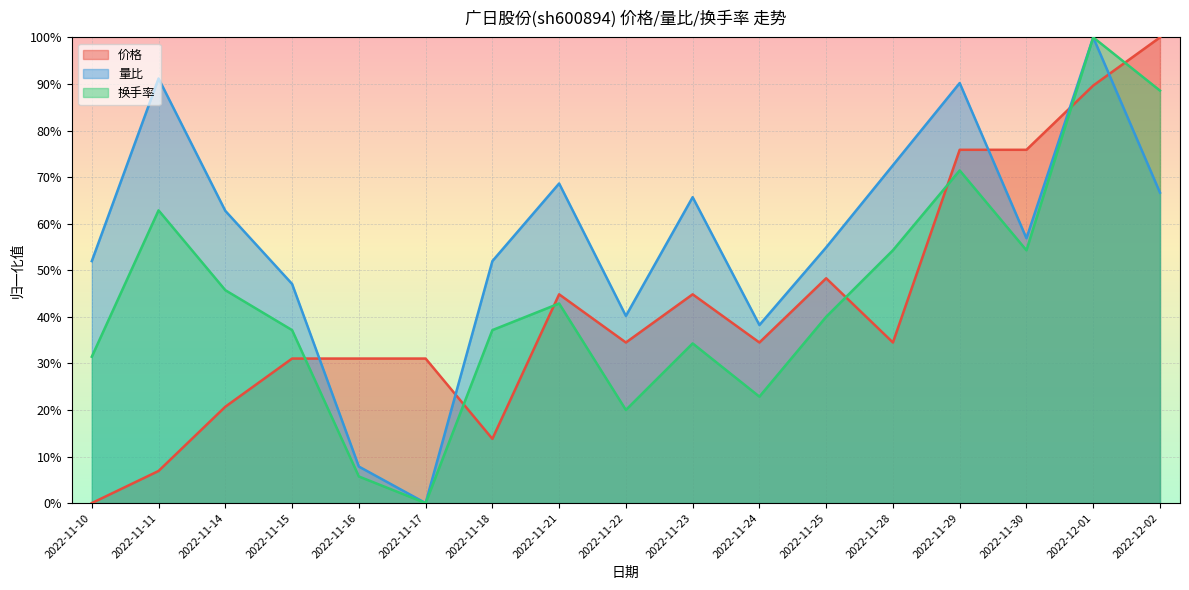

After their last crossing, which series has the higher values: 价格 or 换手率?

价格